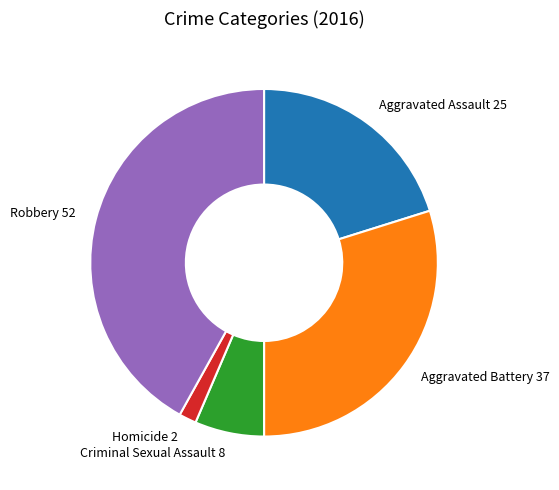

Is the sum of Aggravated Assault and Robbery greater than half?

Yes